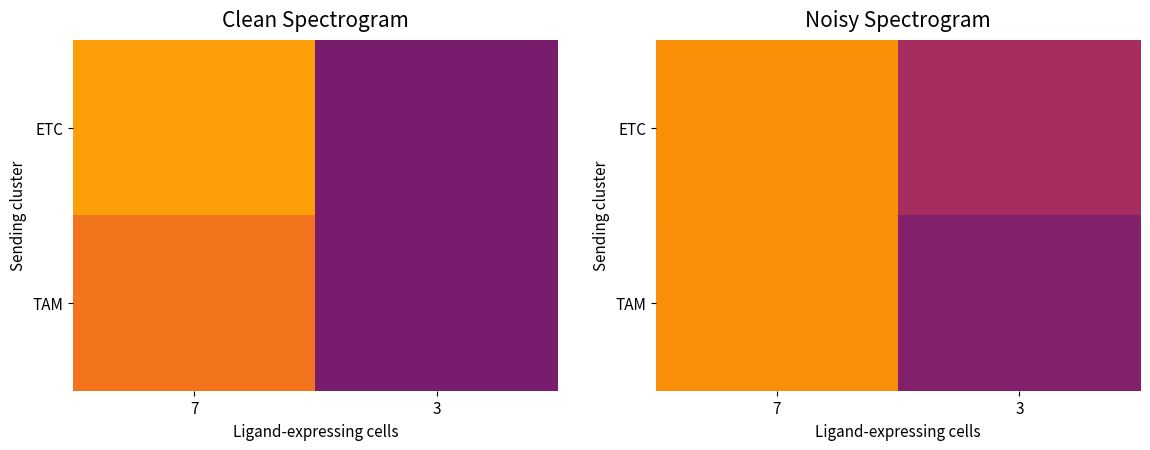

The TAM series shows 0.1 at 7. True or false?

True